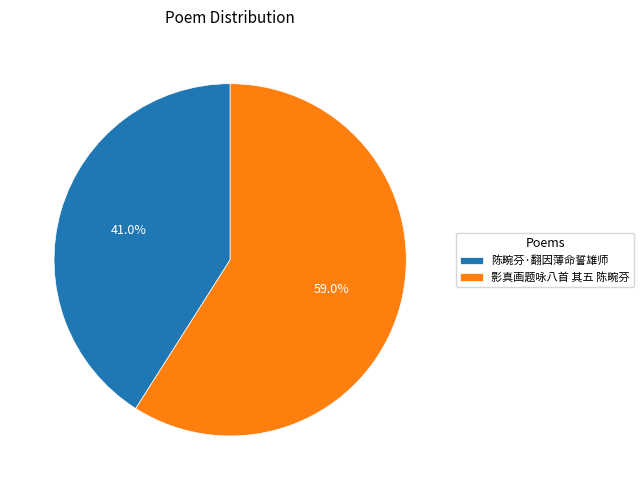

Count the number of slices in the pie.

2